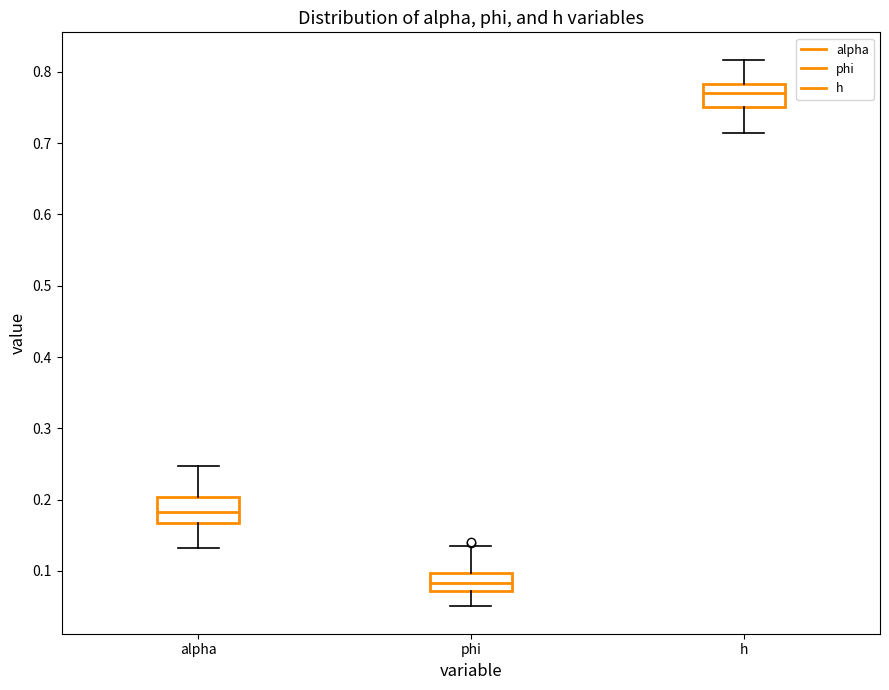

Which box has the highest median line?

h